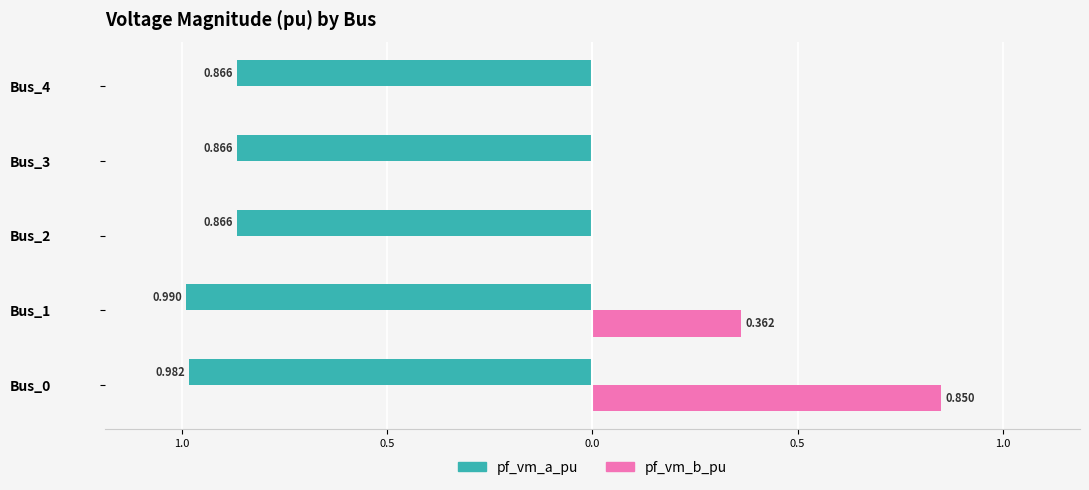

What are all the series names shown in the legend?

pf_vm_a_pu, pf_vm_b_pu